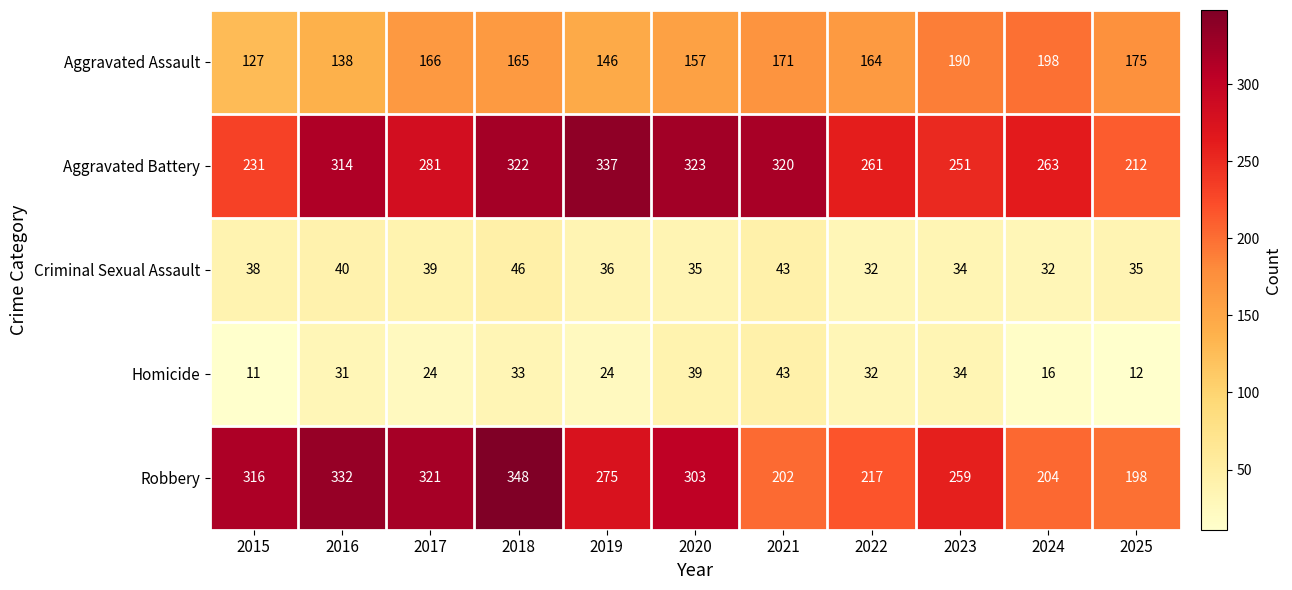

The Homicide series shows 51 at 2016. True or false?

False